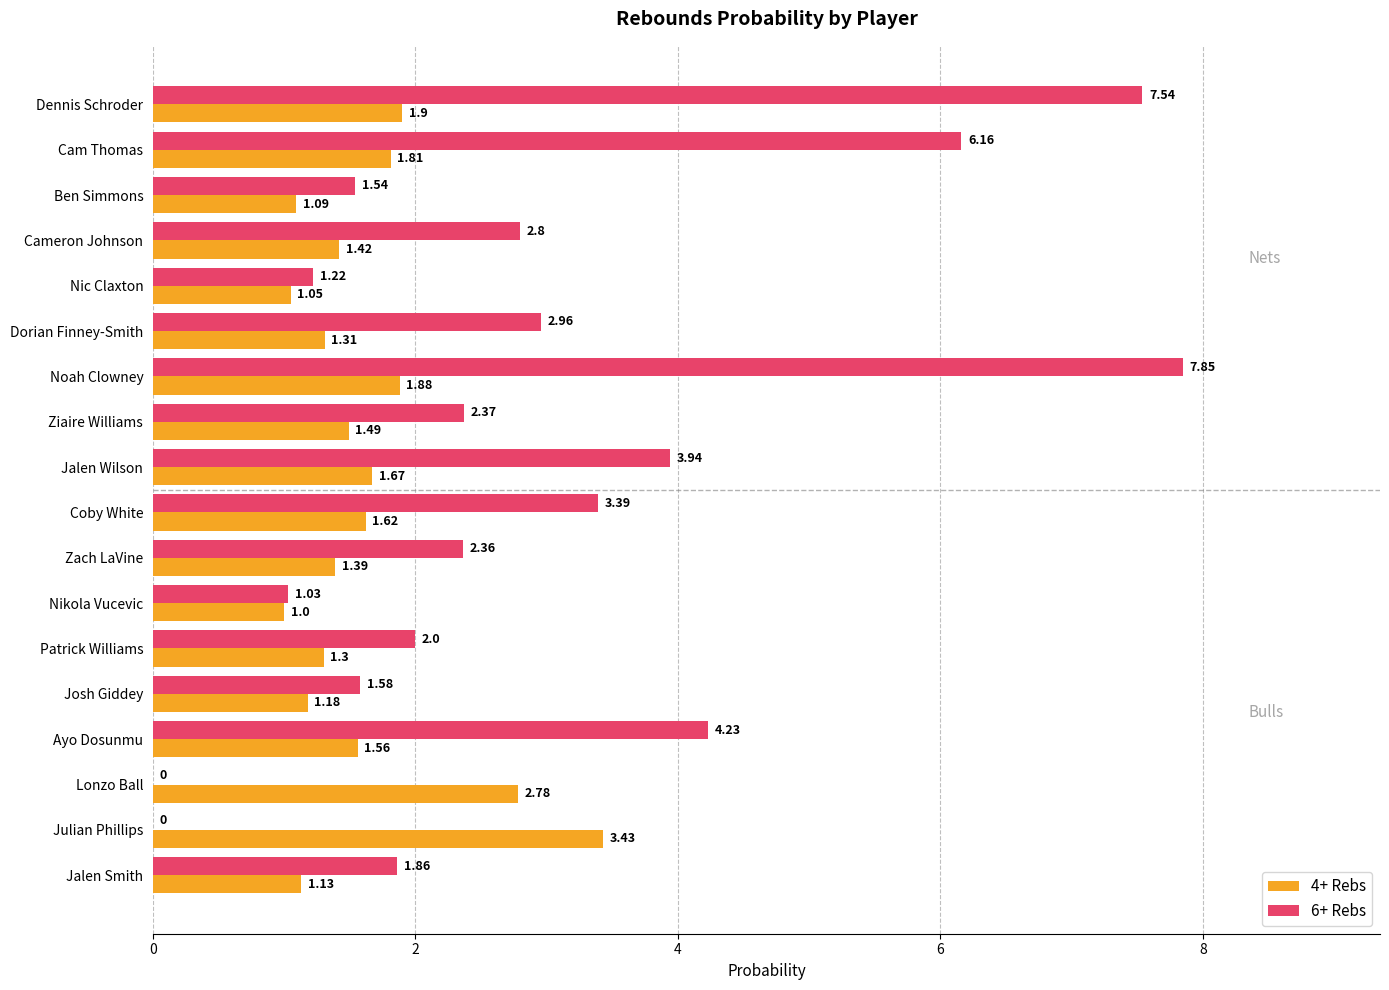

At which category does the chart reach its peak across all series?

Noah Clowney